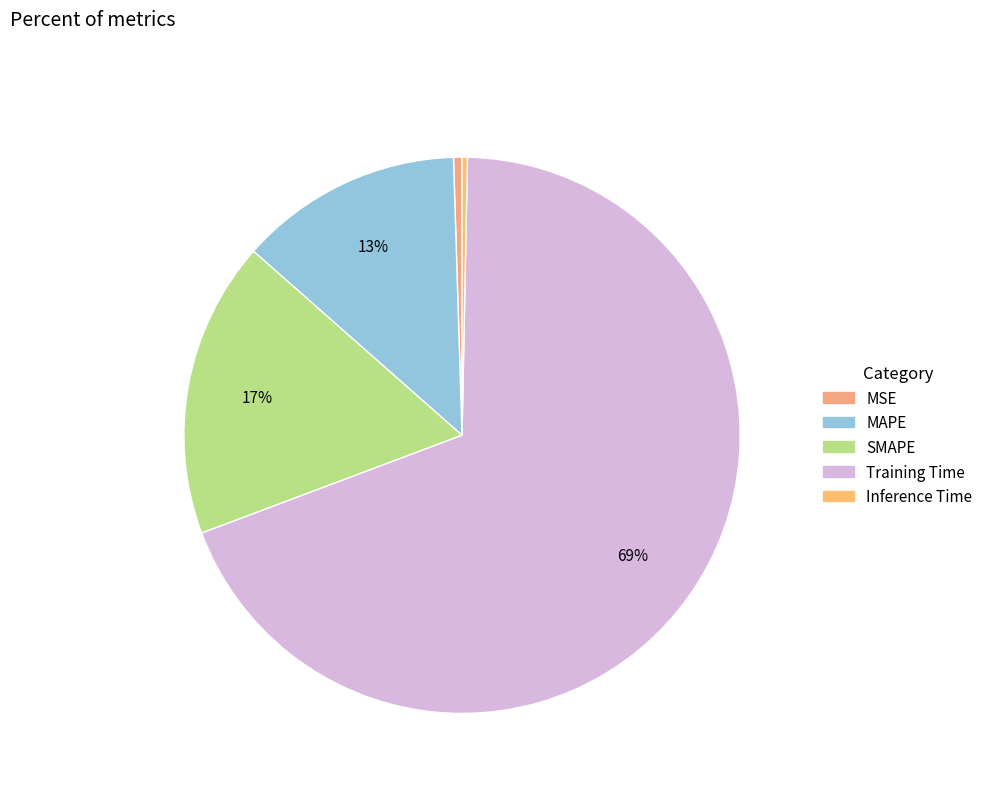

Does Inference Time account for over 50% of the chart?

No